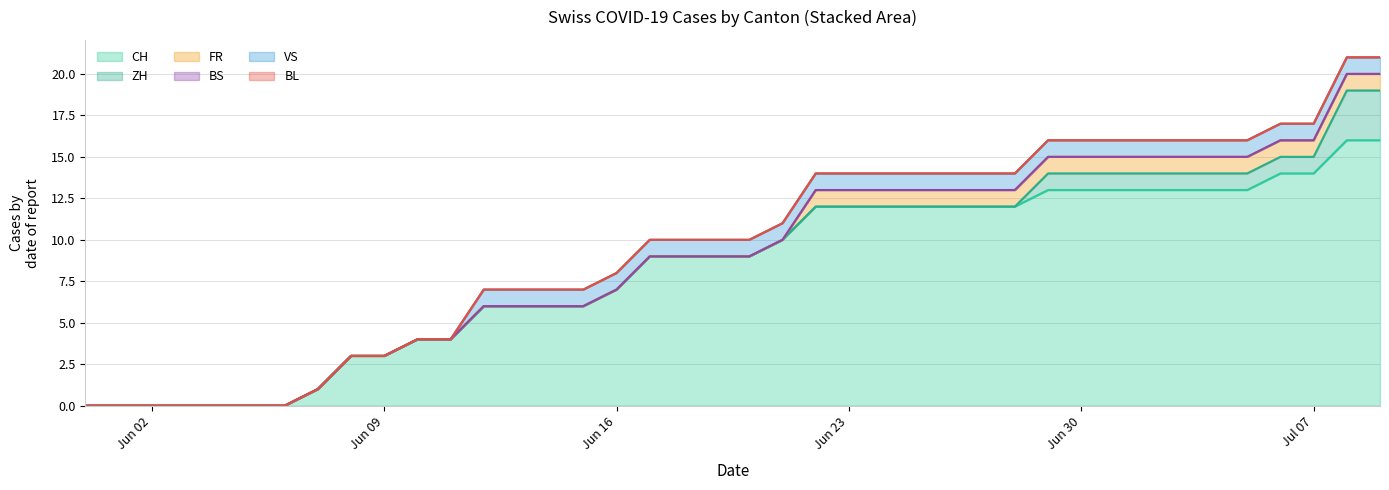

True or false: CH has more than 1 points higher than both neighbors.

False